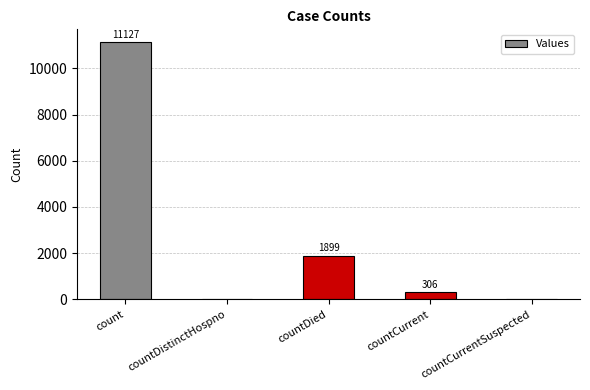

The chart shows a value of 0 at countDistinctHospno. True or false?

True